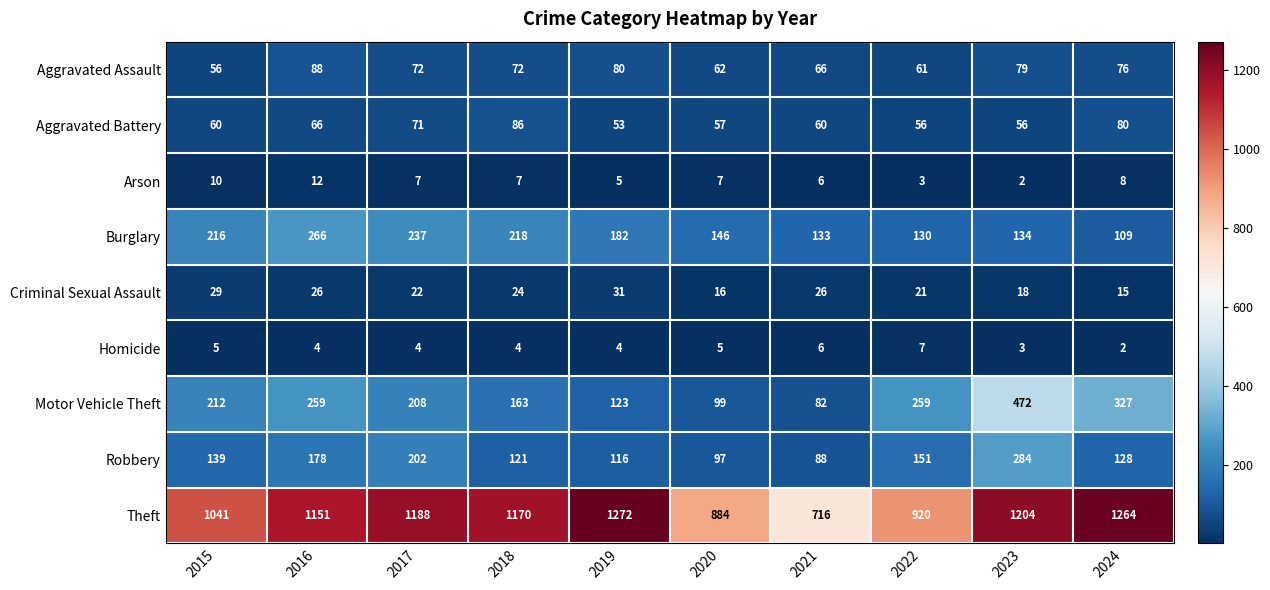

How many data points does each series have?

10